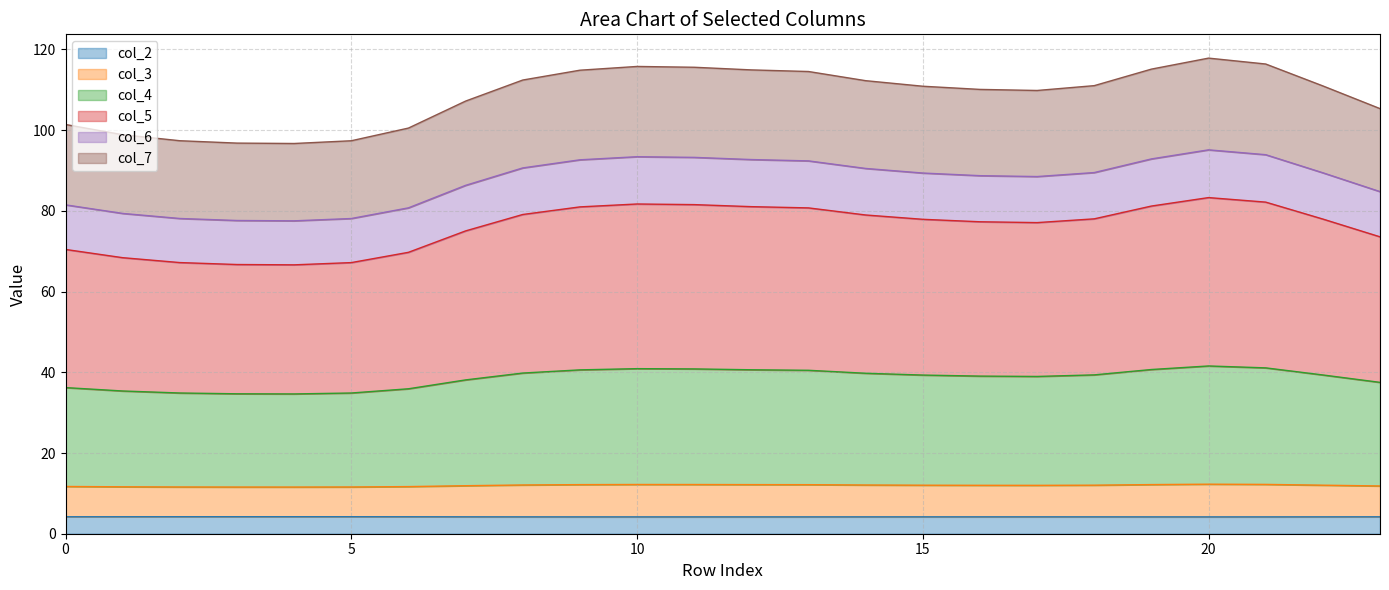

Is the value of col_3 at 10 greater than the value of col_2 at 10?

Yes